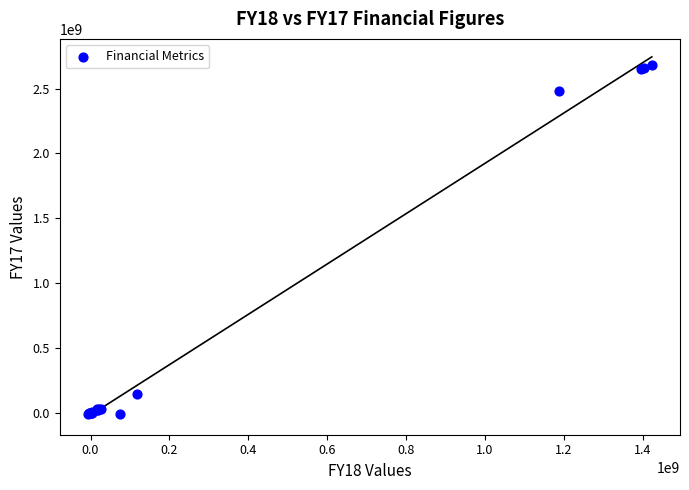

What Y value in the scatter plot is closest to 1338352396?

2479915610.5